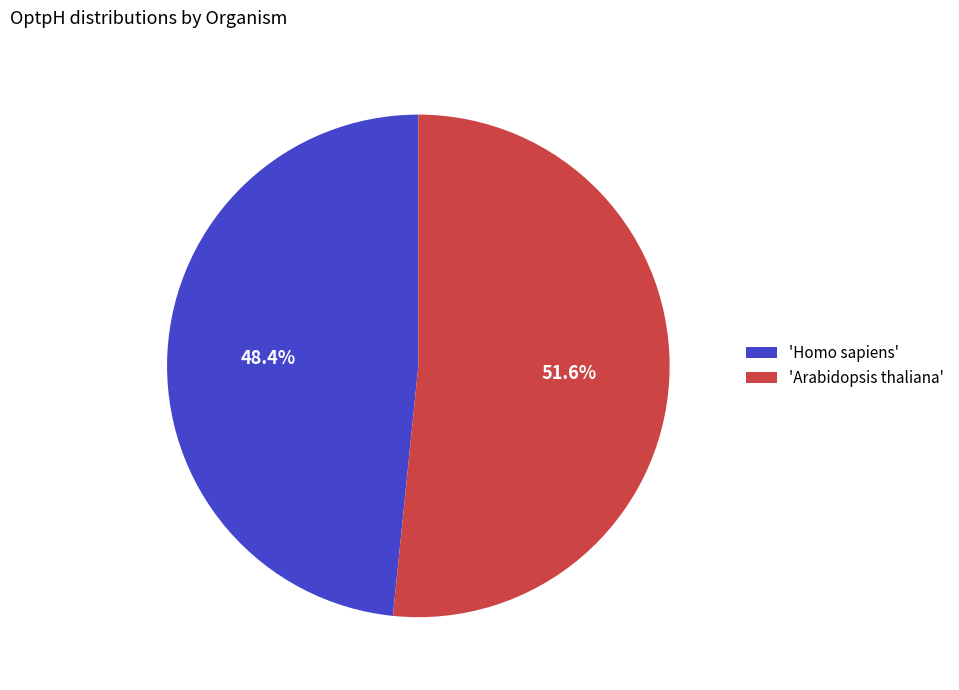

What is the ratio of the value at 'Homo sapiens' to the value at 'Arabidopsis thaliana'?

0.9